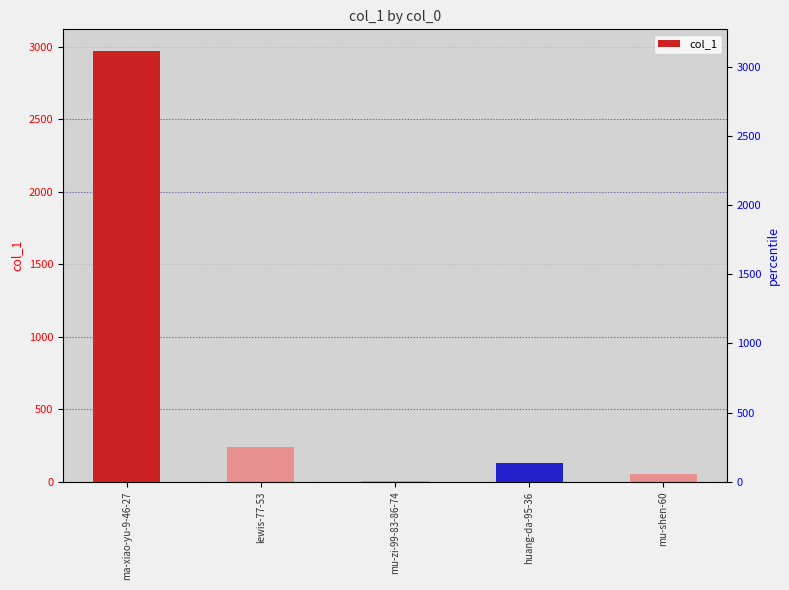

List the labels in order of value, smallest first.

mu-zi-99-83-86-74, mu-shen-60, huang-da-95-36, lewis-77-53, ma-xiao-yu-9-46-27